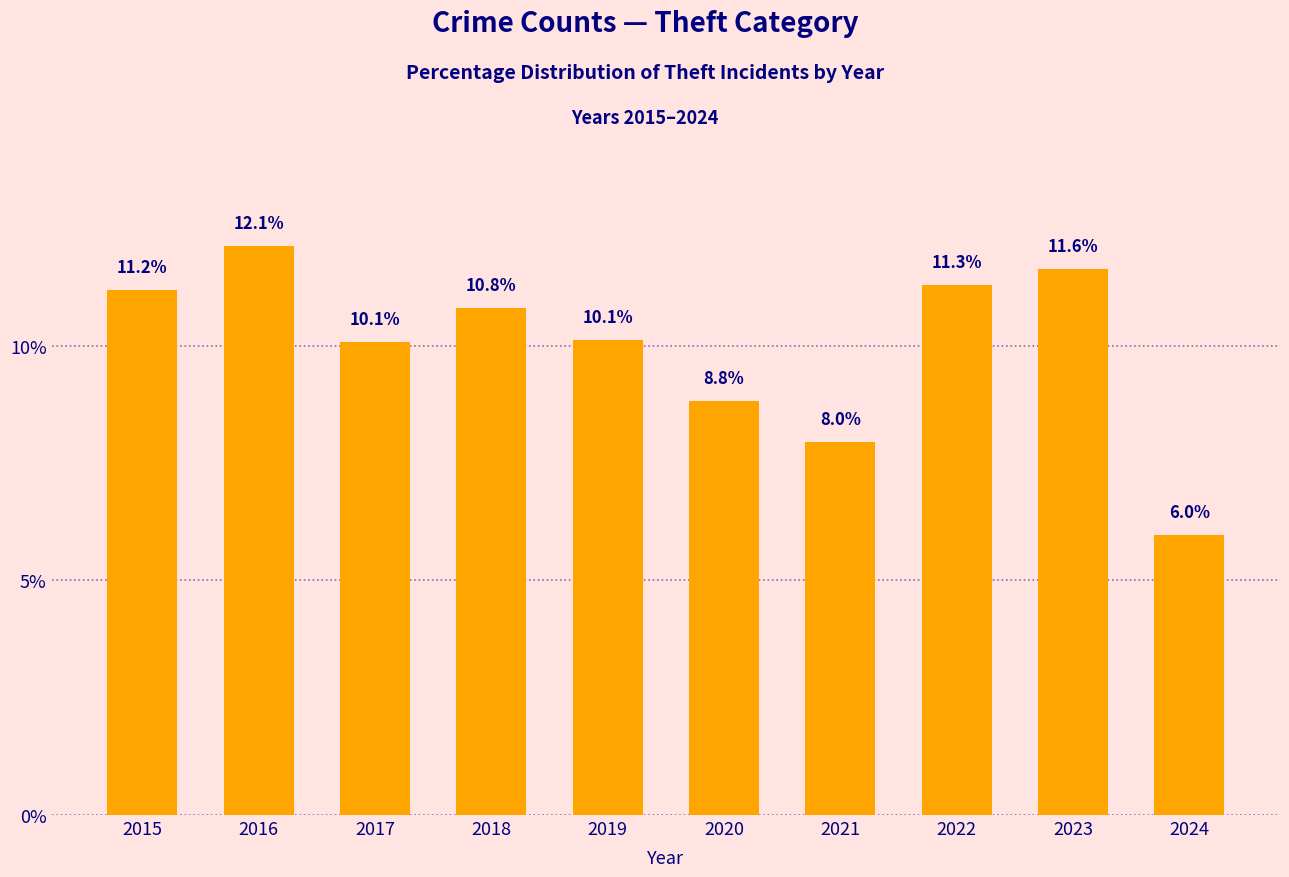

Reading left to right, transcribe all the data shown in this chart.

2015=11.2	2016=12.1	2017=10.1	2018=10.8	2019=10.1	2020=8.8	2021=8.0	2022=11.3	2023=11.6	2024=6.0